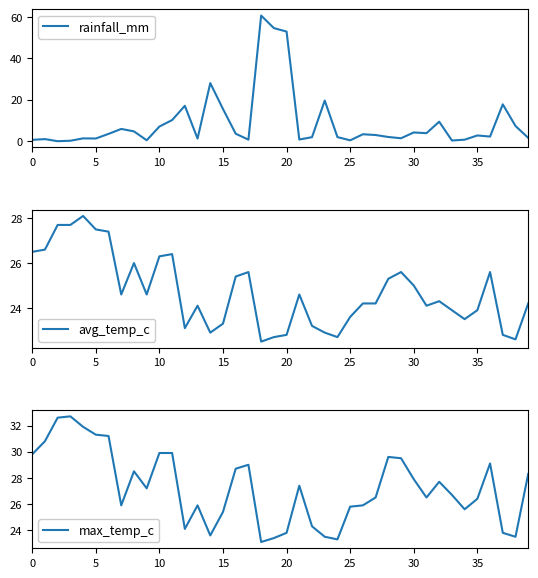

Count the number of categories in the chart.

40